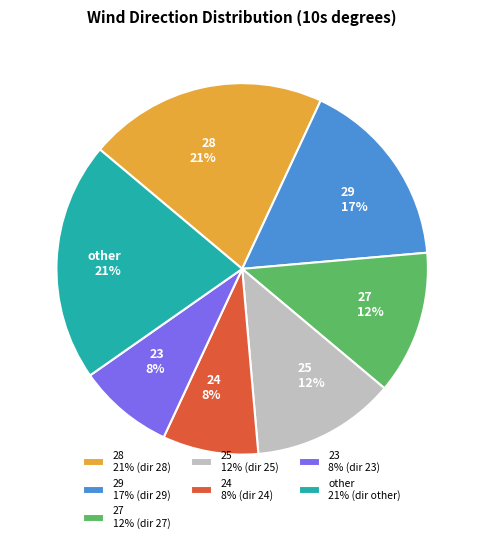

Approximately how many times larger is the value at 28 compared to 29?

1.2